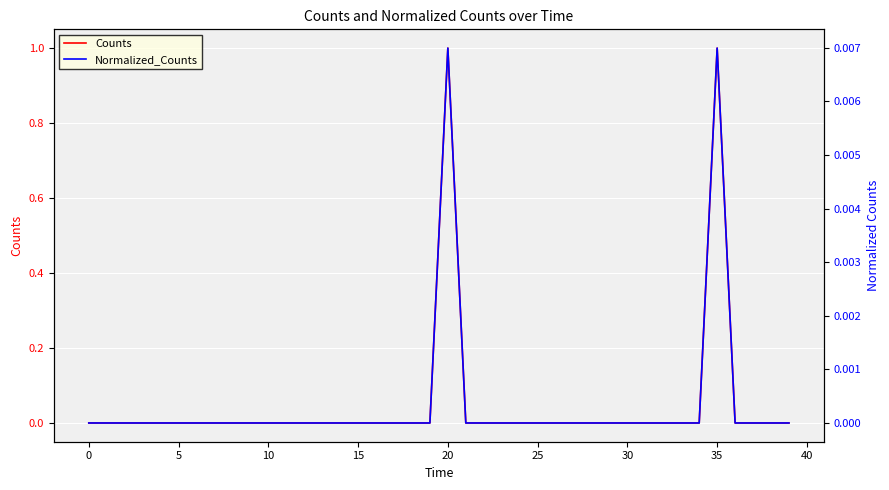

Which category has the highest value in the Normalized_Counts series?

20